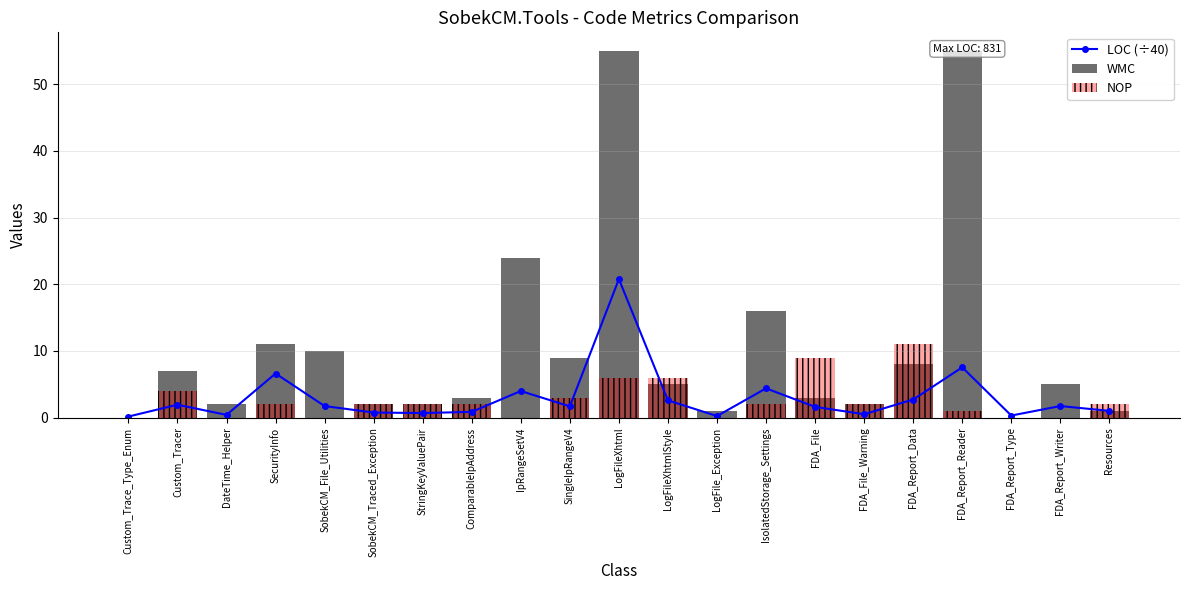

What is the difference between the maximum and minimum values in the WMC series?

55.0